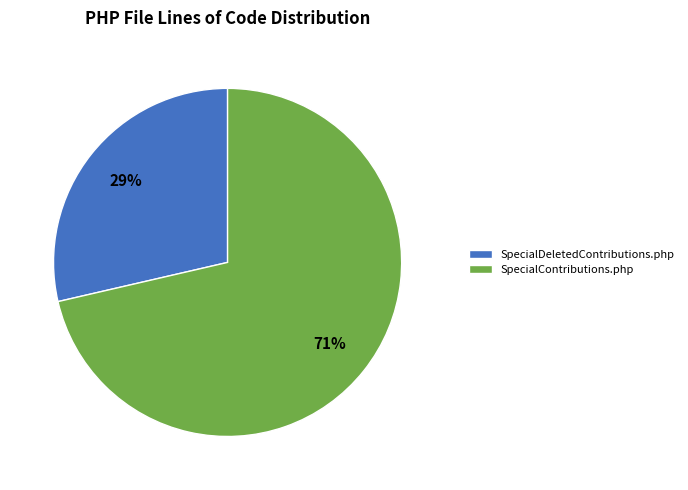

Which category has the smallest portion of the pie?

SpecialDeletedContributions.php